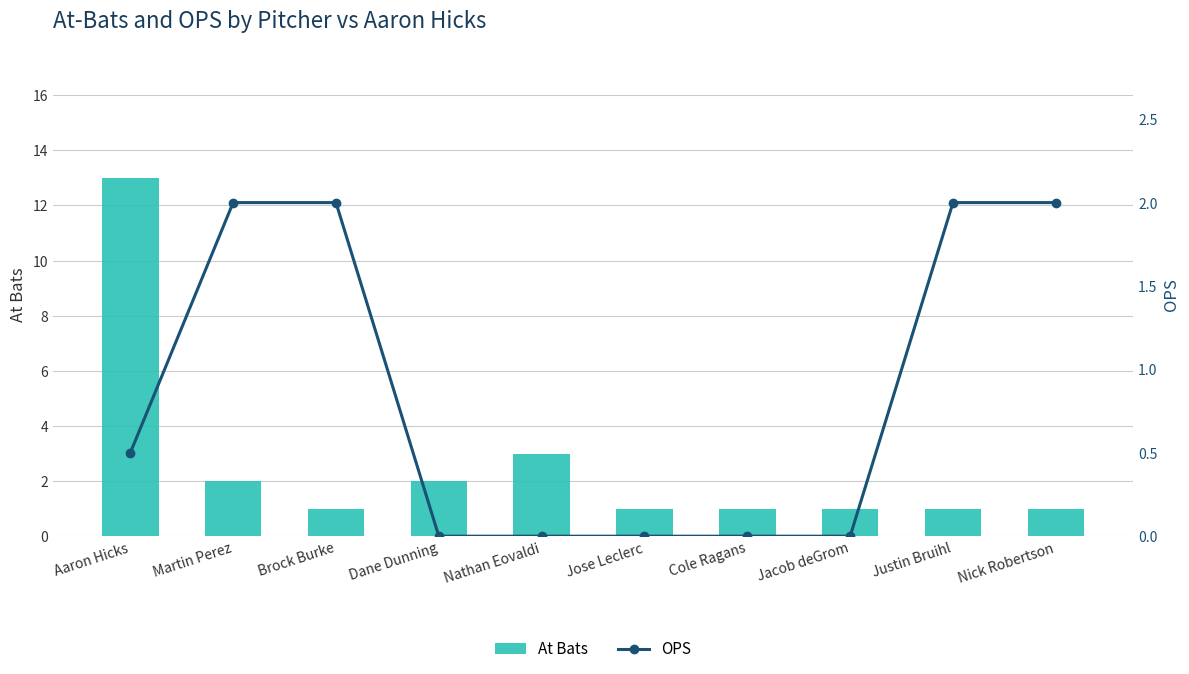

What is the minimum value for At Bats?

1